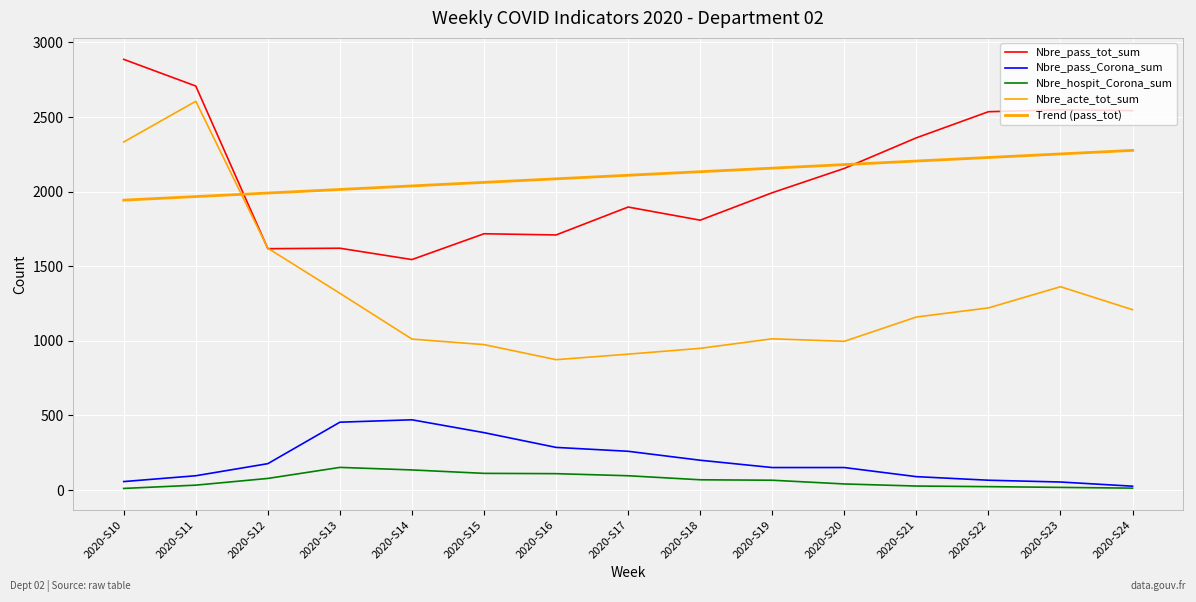

How many lines are shown in the chart?

5